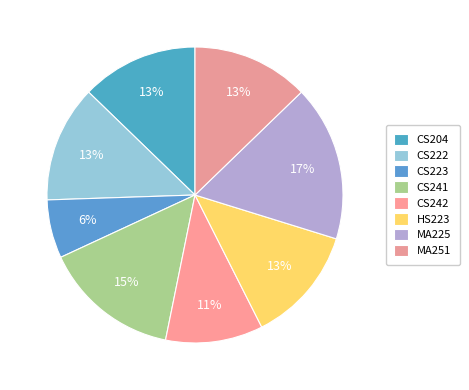

How many slices are in this pie chart?

8